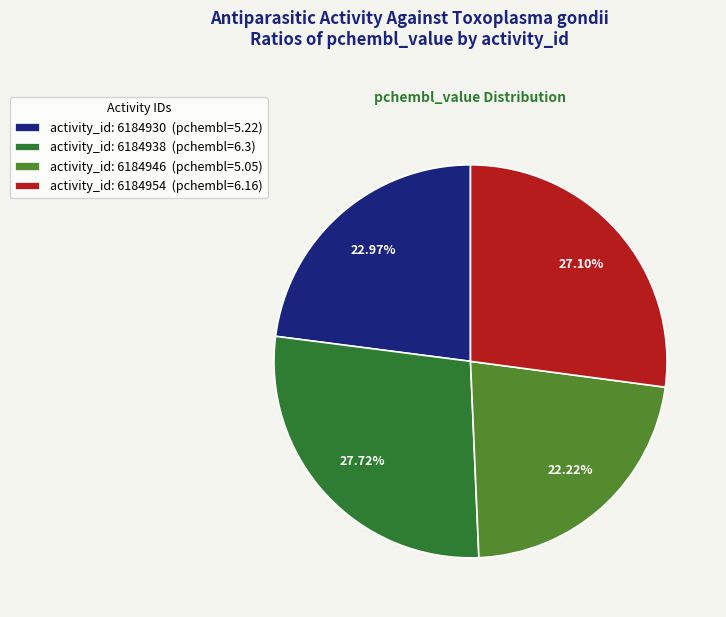

Combined, do activity_id: 6184954 (pchembl=6.16) and activity_id: 6184938 (pchembl=6.3) account for over 50%?

Yes